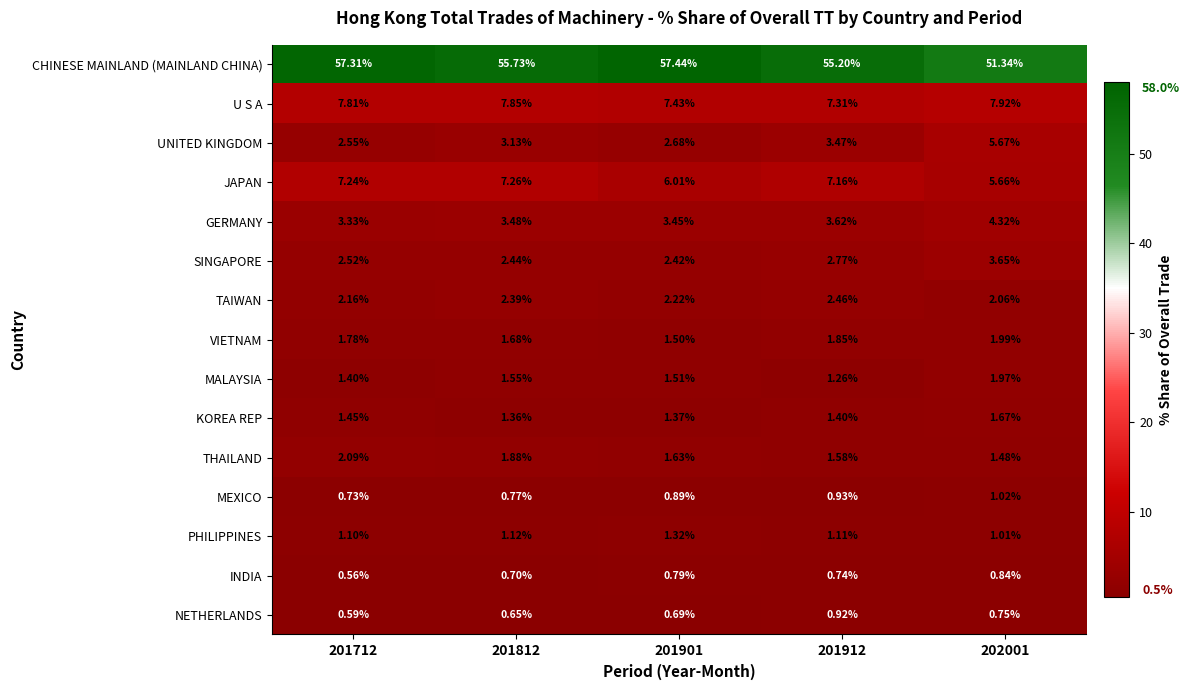

Rank the series at 201912 from highest to lowest value.

CHINESE MAINLAND (MAINLAND CHINA), U S A, JAPAN, GERMANY, UNITED KINGDOM, SINGAPORE, TAIWAN, VIETNAM, THAILAND, KOREA REP, MALAYSIA, PHILIPPINES, MEXICO, NETHERLANDS, INDIA